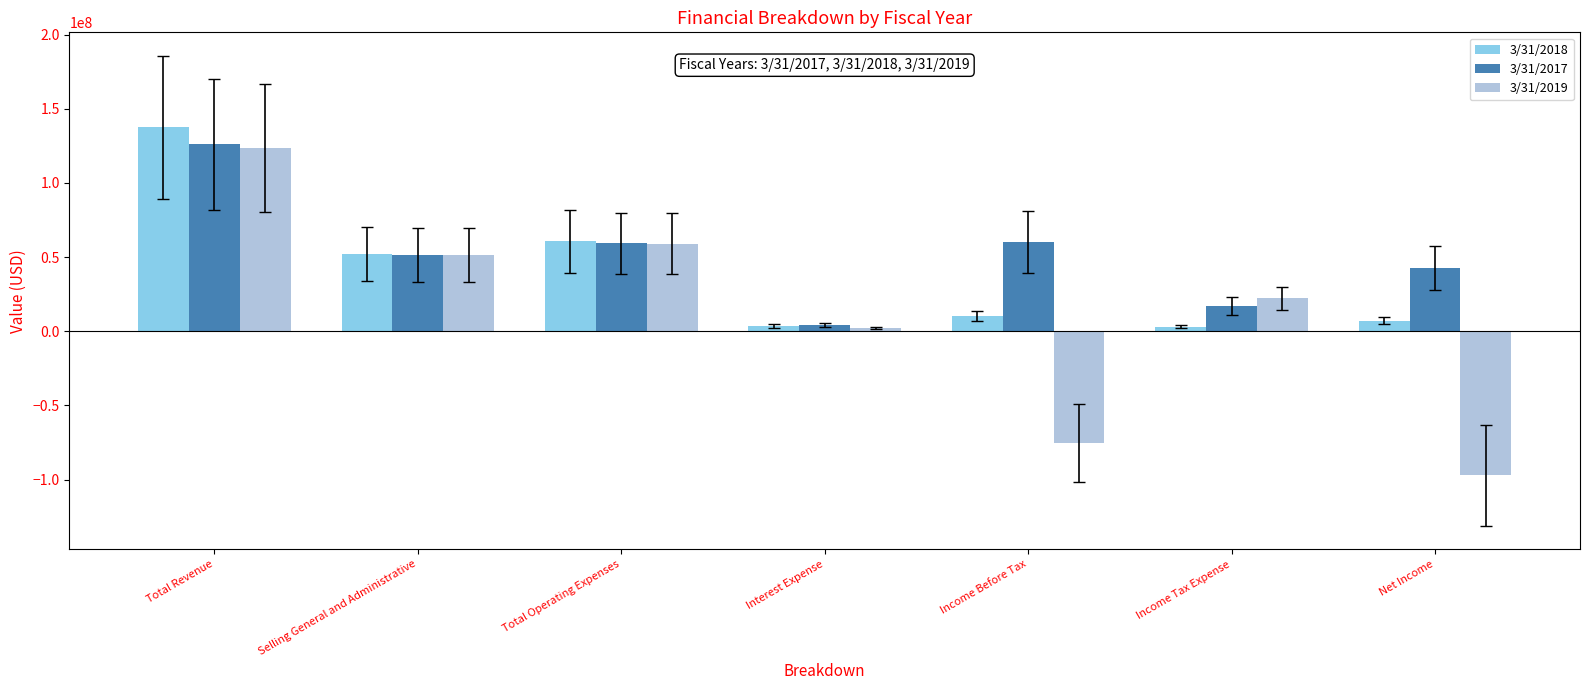

What is the total value across all series at Interest Expense?

9990000